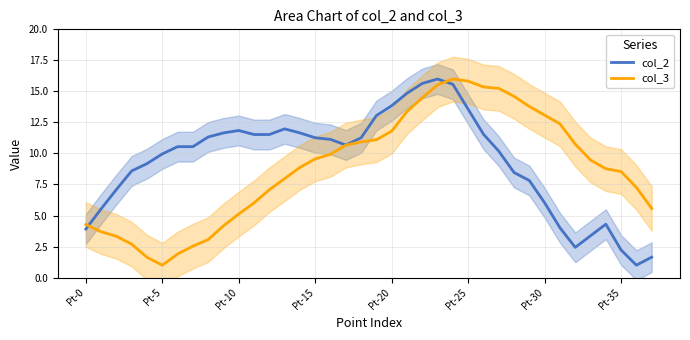

What is the label of the 15th point from the left?

14